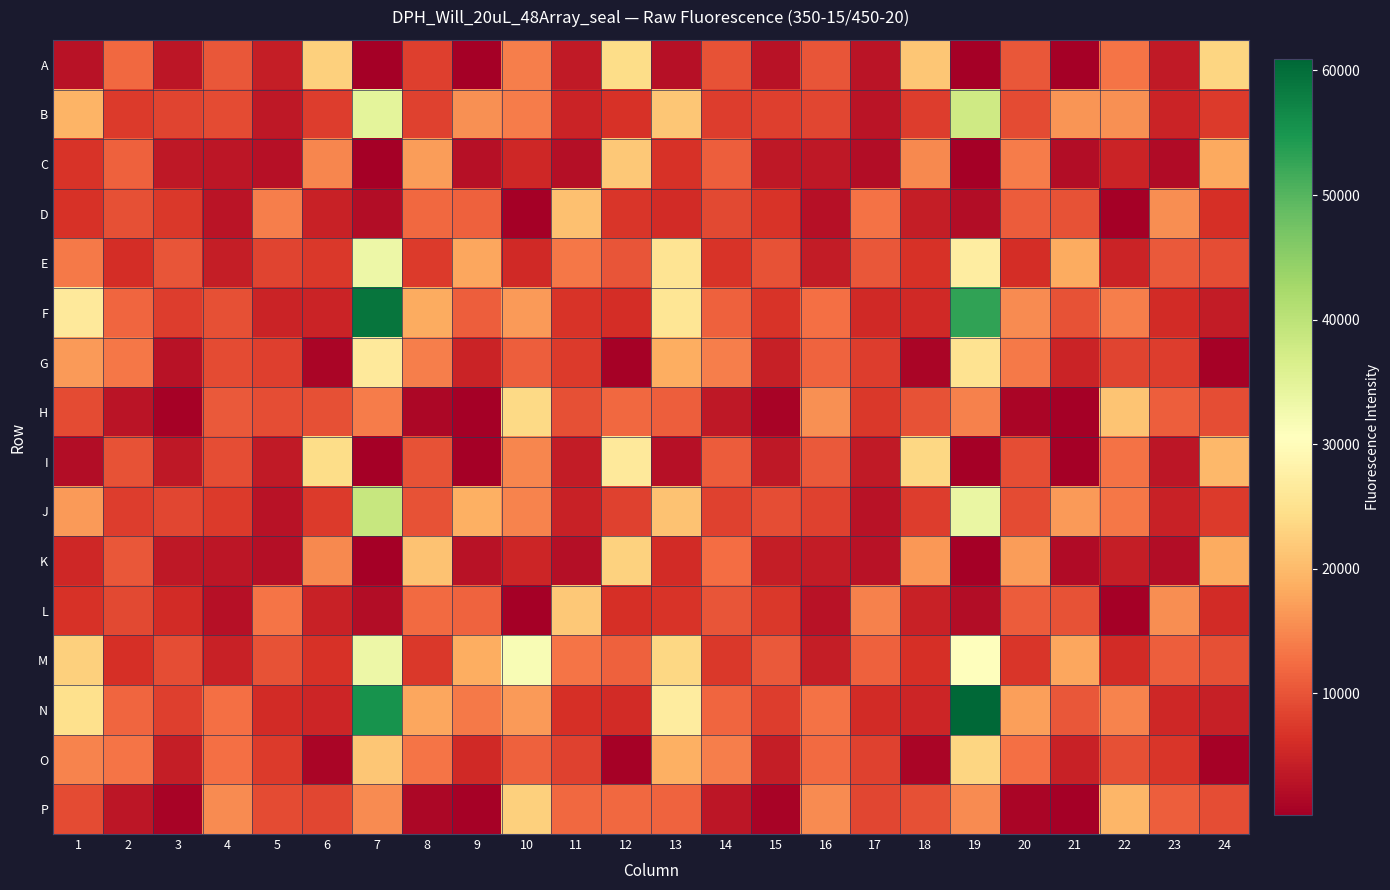

Which series has the widest spread of values?

N